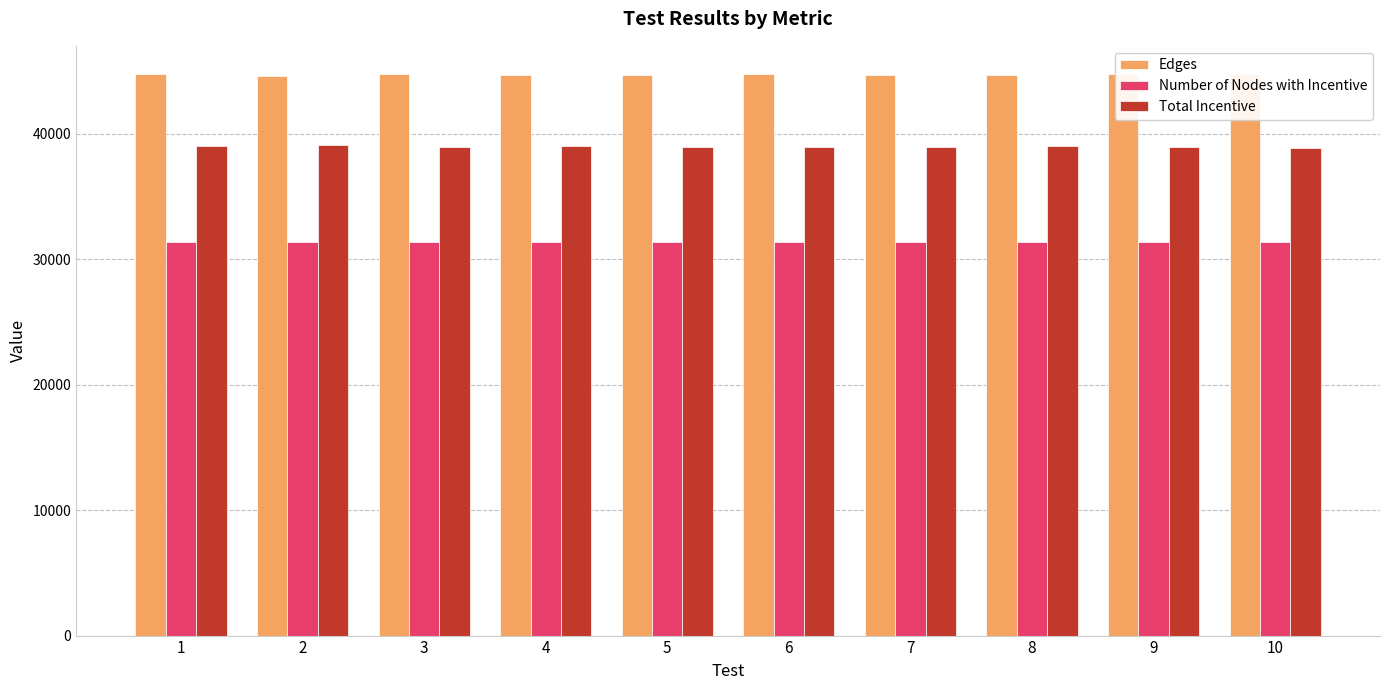

What is the smallest value displayed?

31347